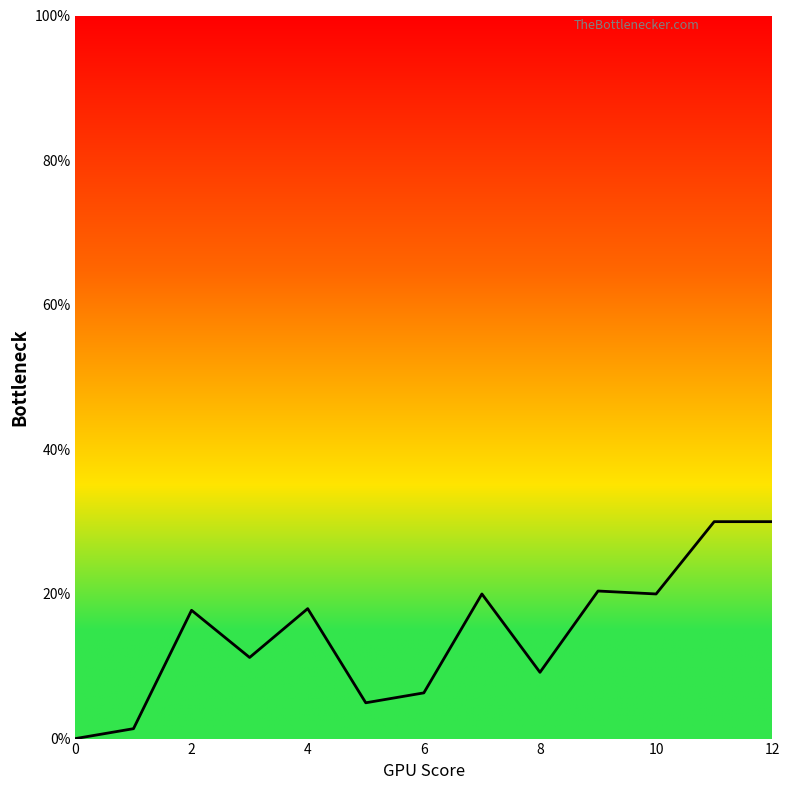

How many distinct data groups are displayed?

1